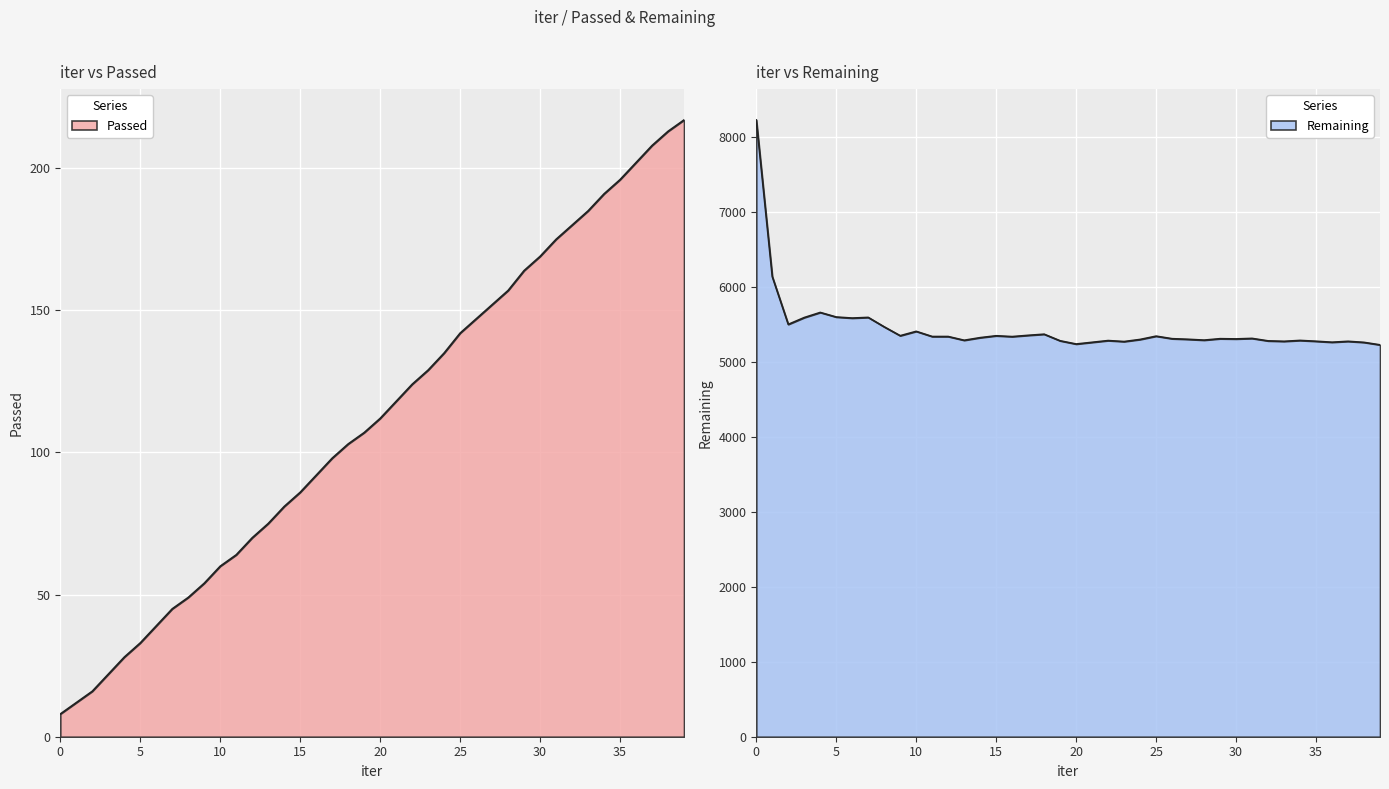

At which label is Passed closest to 112?

20